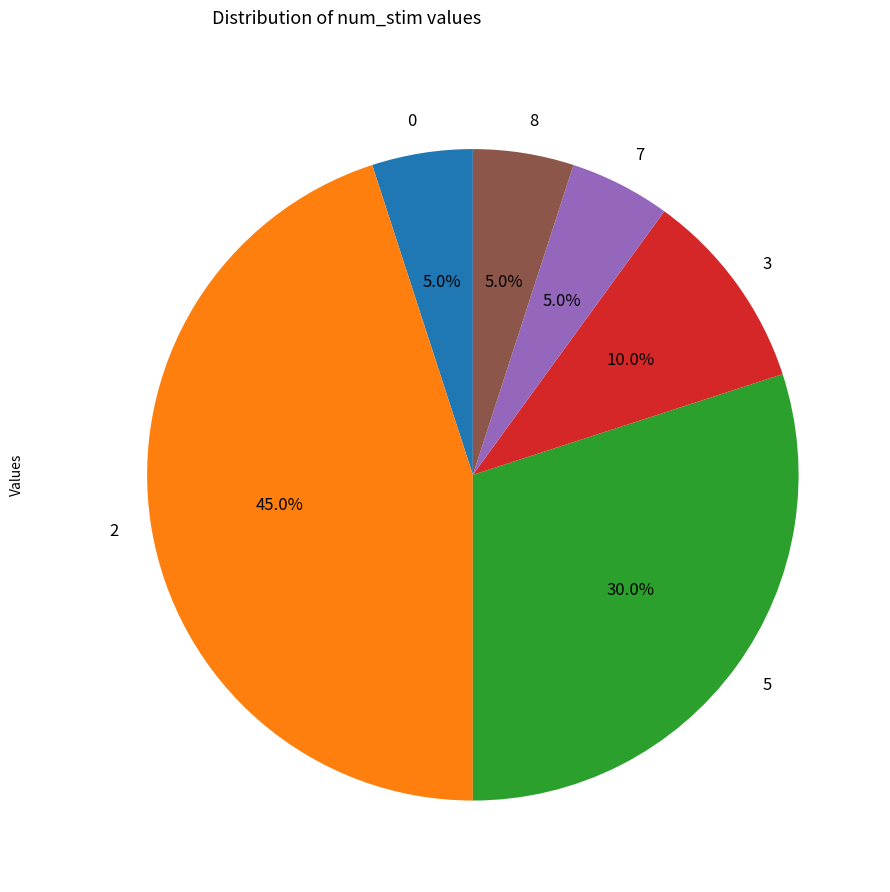

Is there a majority slice in this chart?

No